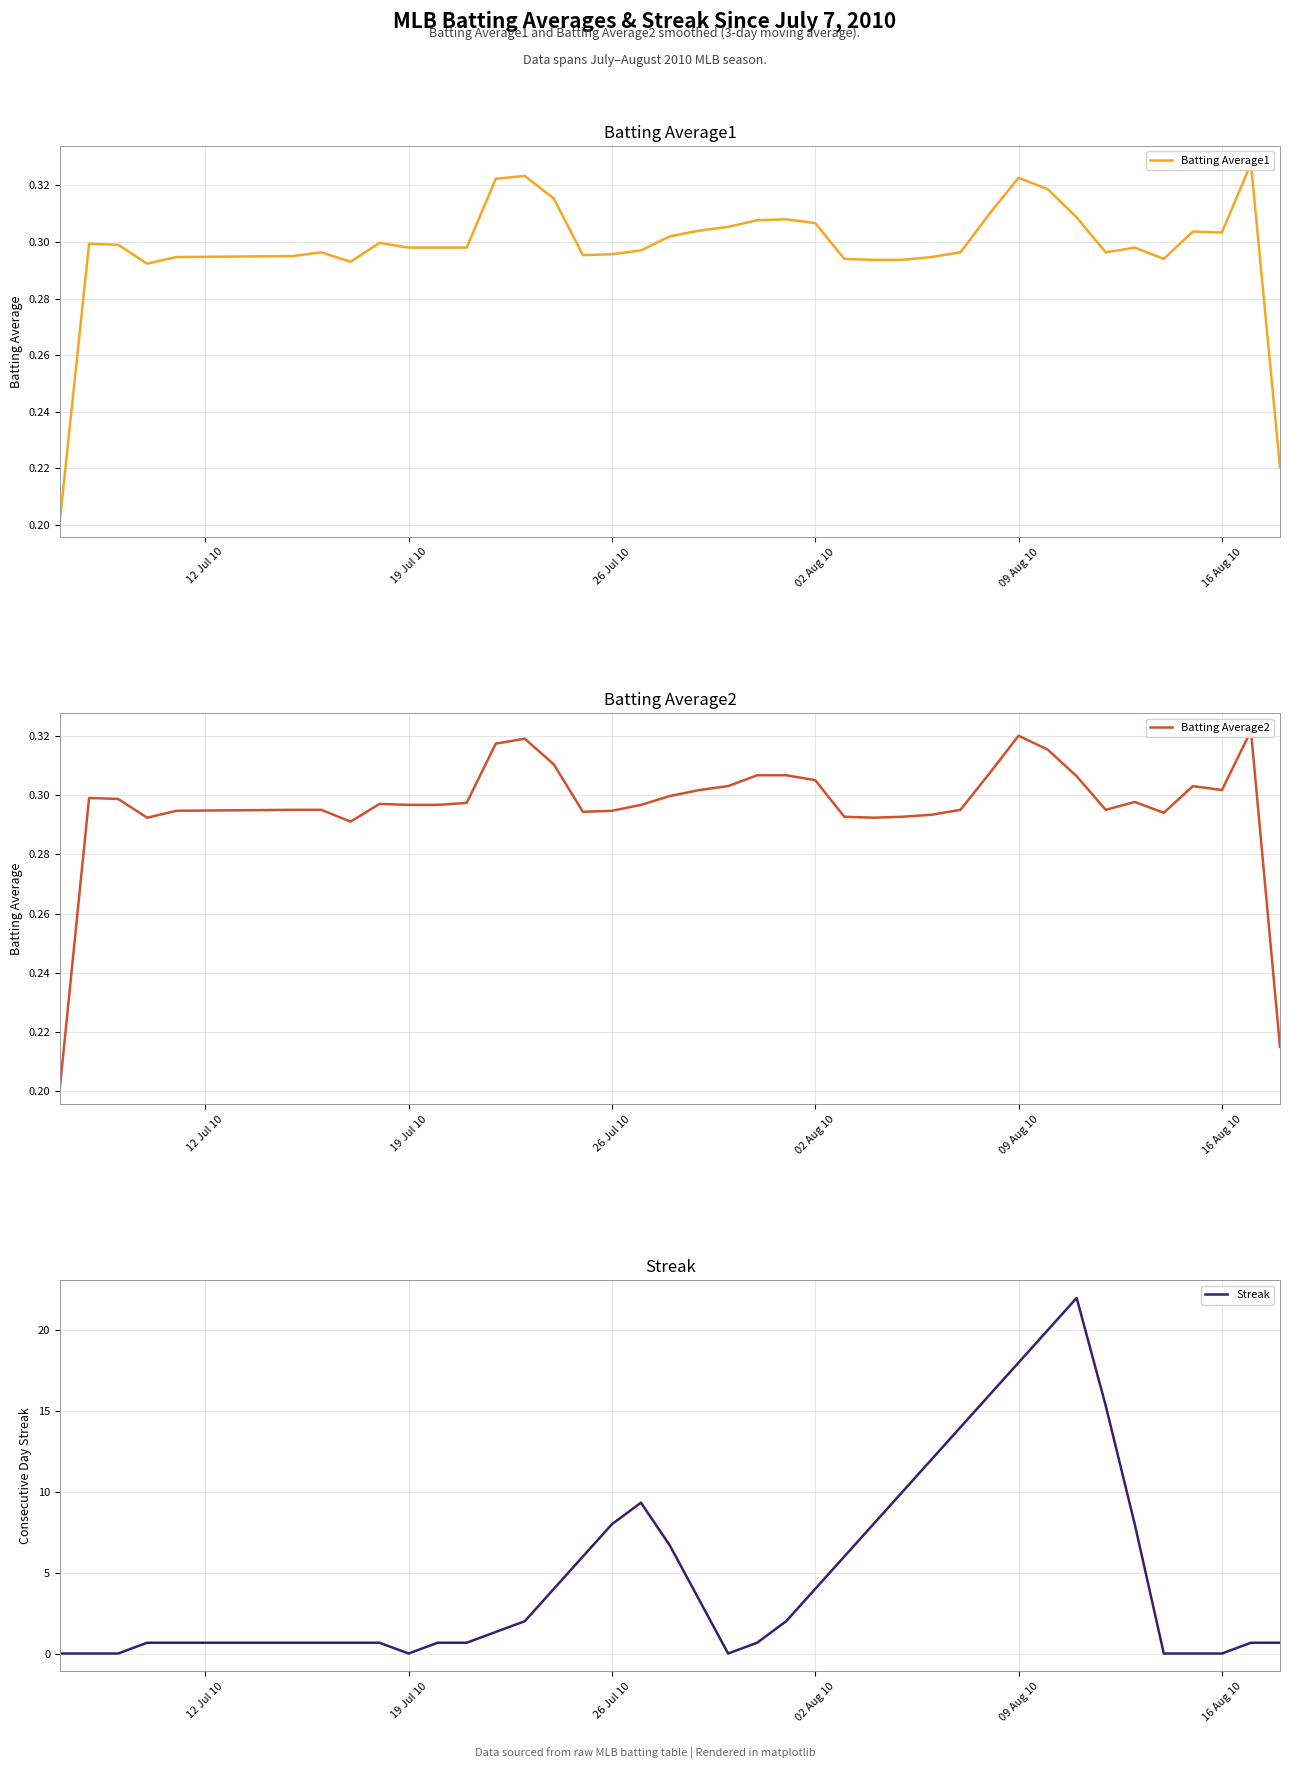

Reading right to left, what are all the values shown in this chart?

Batting Average1: 0.2	0.3	0.3	0.3	0.3	0.3	0.3	0.3	0.3	0.3	0.3	0.3	0.3	0.3	0.3	0.3	0.3	0.3	0.3	0.3	0.3	0.3	0.3	0.3	0.3	0.3	0.3	0.3	0.3	0.3	0.3	0.3	0.3	0.3	0.3	0.3	0.3	0.3	0.3	0.2
Batting Average2: 0.2	0.3	0.3	0.3	0.3	0.3	0.3	0.3	0.3	0.3	0.3	0.3	0.3	0.3	0.3	0.3	0.3	0.3	0.3	0.3	0.3	0.3	0.3	0.3	0.3	0.3	0.3	0.3	0.3	0.3	0.3	0.3	0.3	0.3	0.3	0.3	0.3	0.3	0.3	0.2
Streak: 0.7	0.7	0.0	0.0	0.0	8.0	15.3	22.0	20.0	18.0	16.0	14.0	12.0	10.0	8.0	6.0	4.0	2.0	0.7	0.0	3.3	6.7	9.3	8.0	6.0	4.0	2.0	1.3	0.7	0.7	0.0	0.7	0.7	0.7	0.7	0.7	0.7	0.0	0.0	0.0